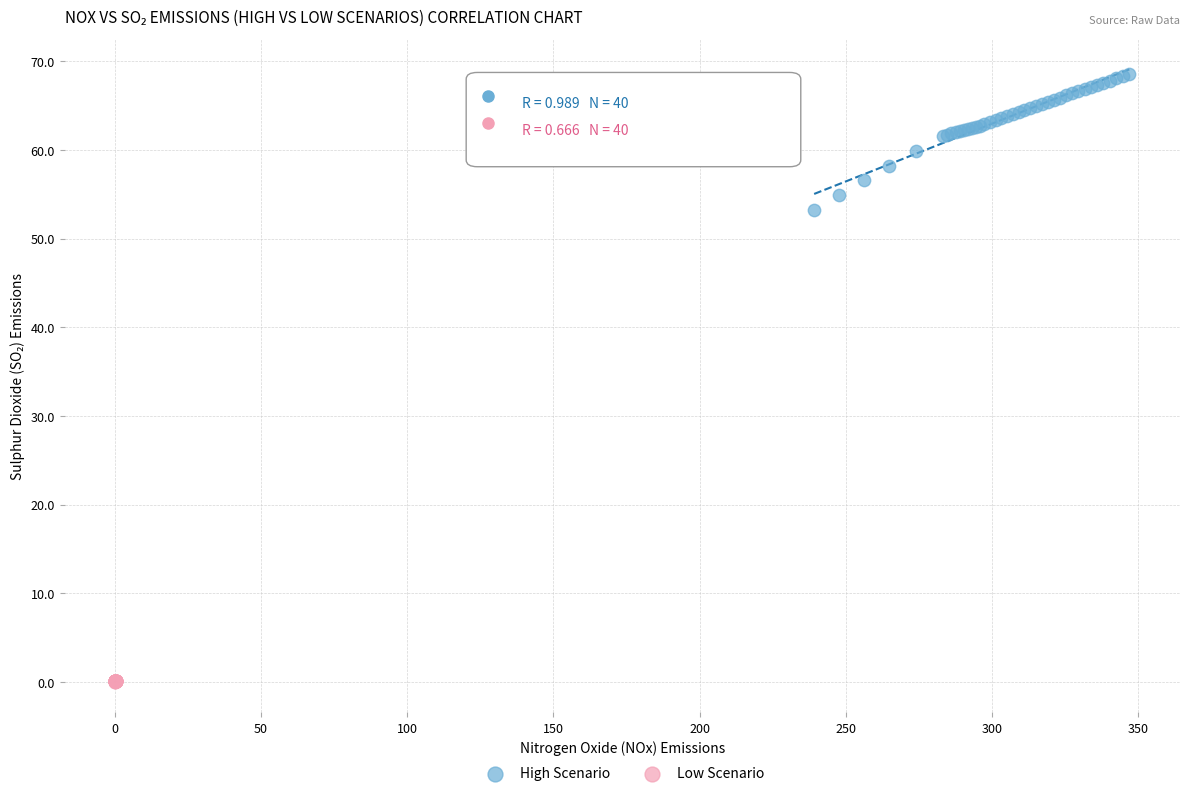

Which series reaches the minimum Y coordinate?

Low Scenario